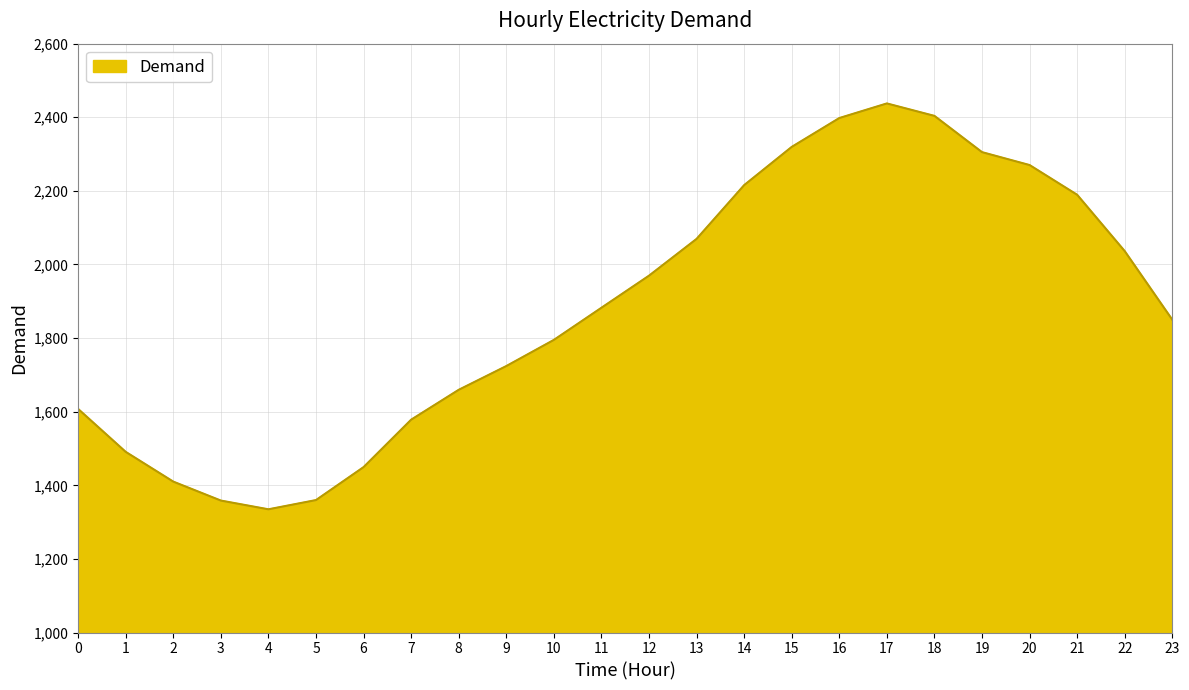

How many values are below 1882?

12